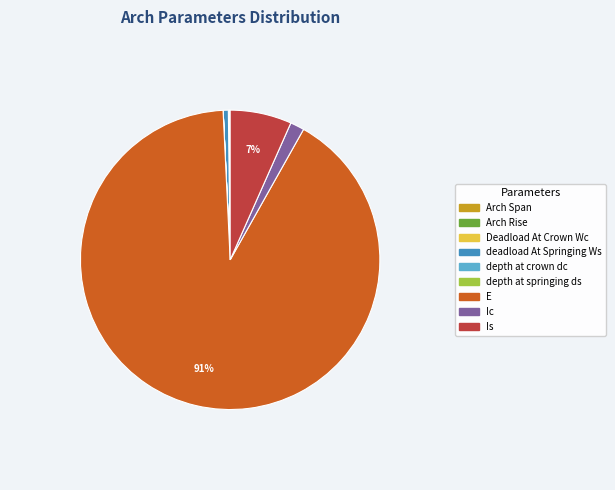

To the nearest percent, what is the average slice percentage?

11%